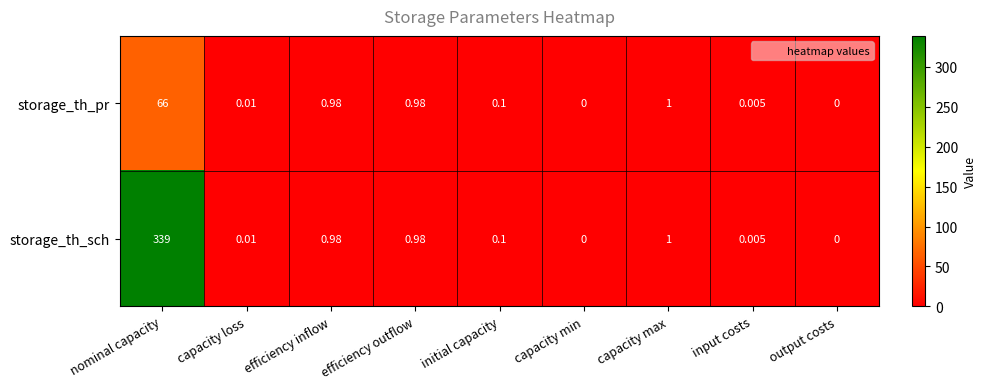

At which category is the sum across all series the highest?

nominal capacity